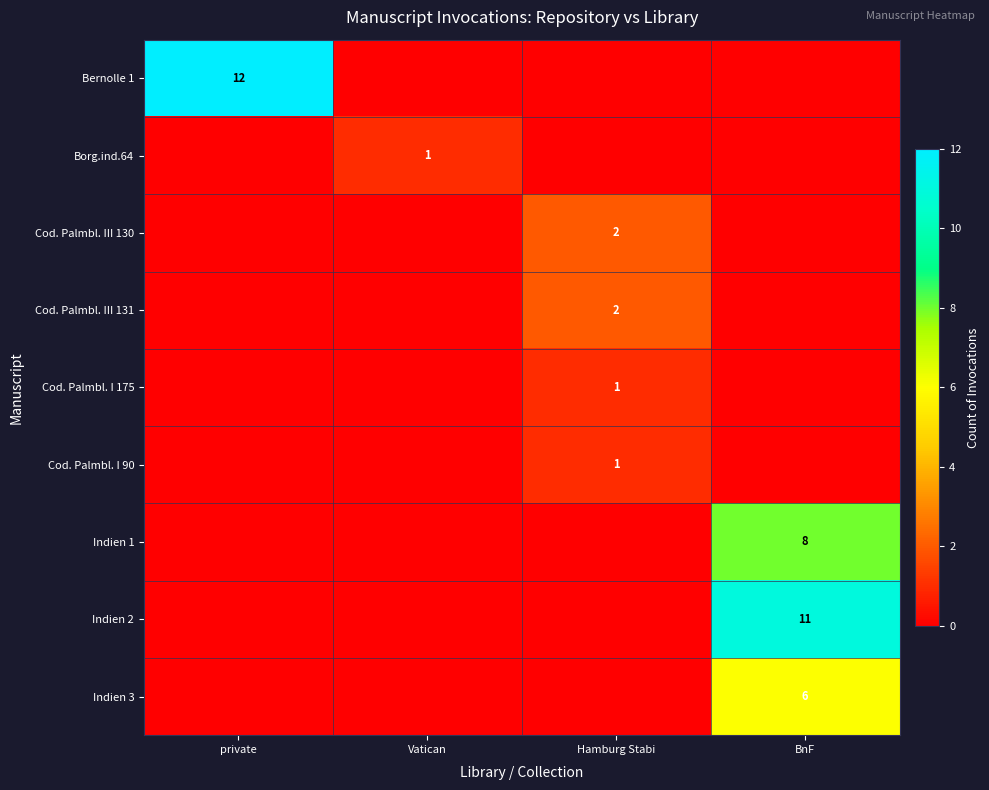

True or false: Cod. Palmbl. III 130 has a value of 2 at Hamburg Stabi.

True